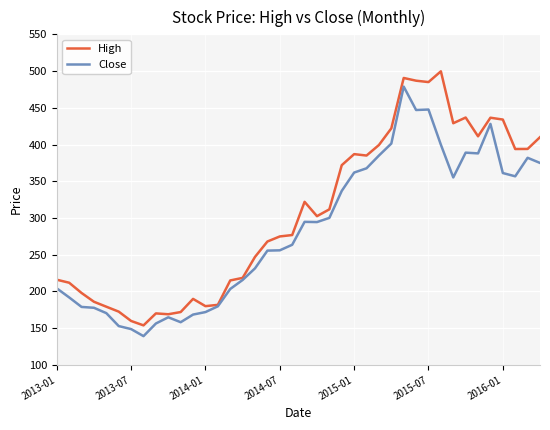

Count the number of data series in this chart.

2